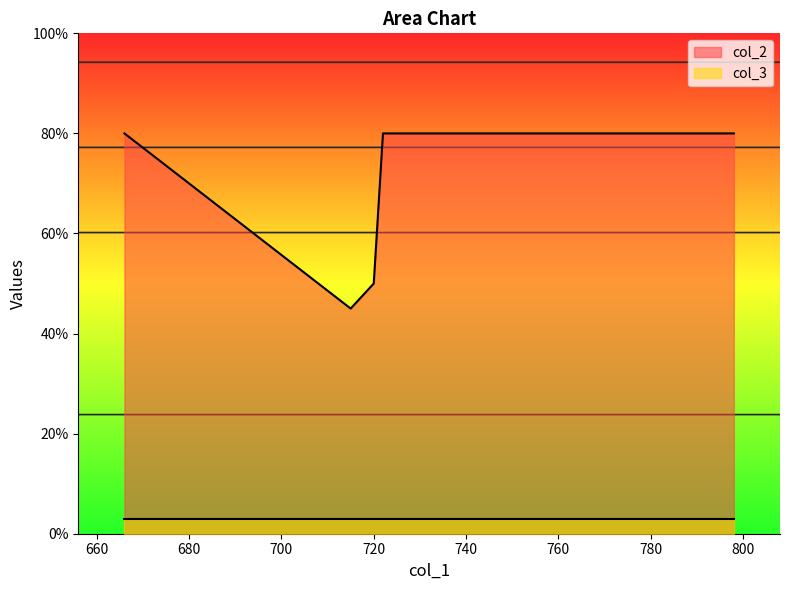

Which series has the widest spread of values?

col_2